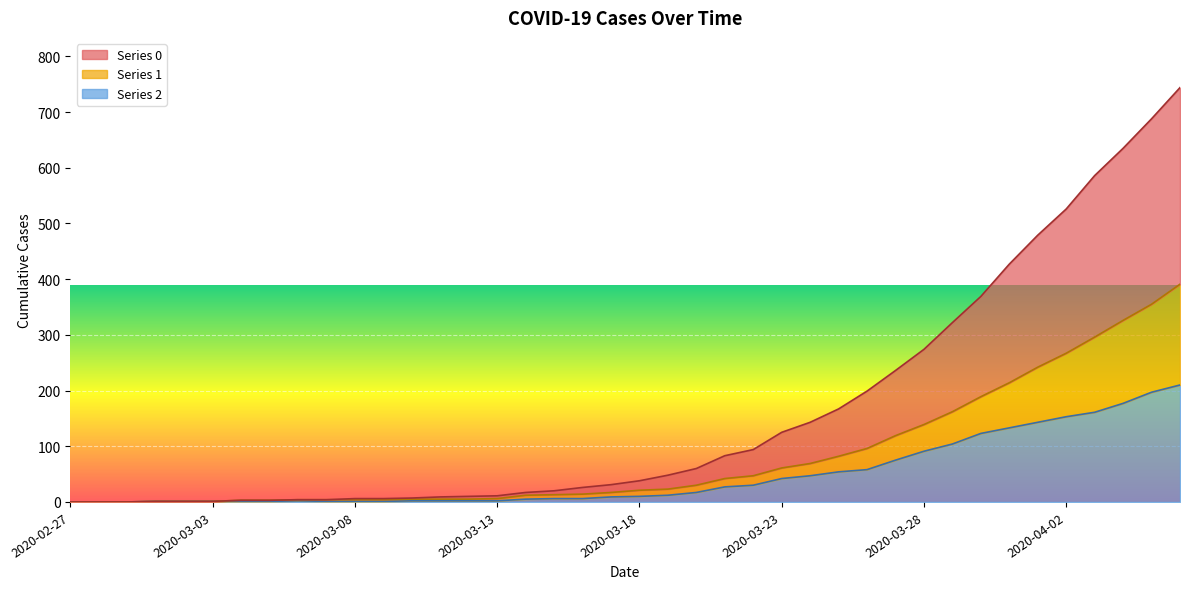

What is the highest value of the 0 series?

744